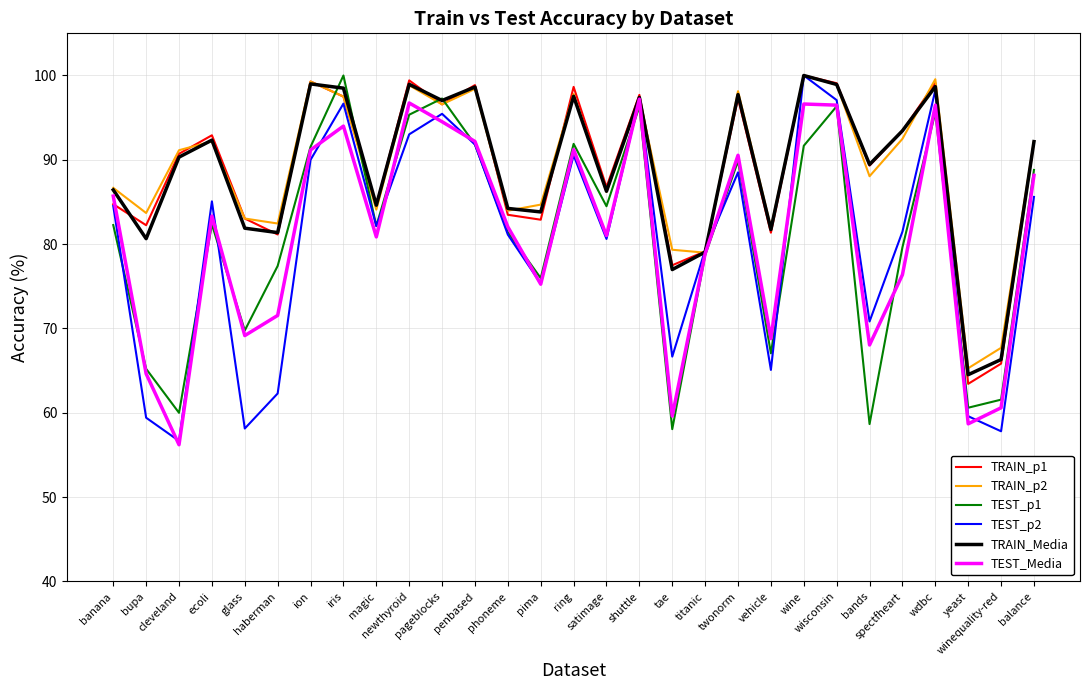

What is the highest value of the TRAIN_p1 series?

100.0